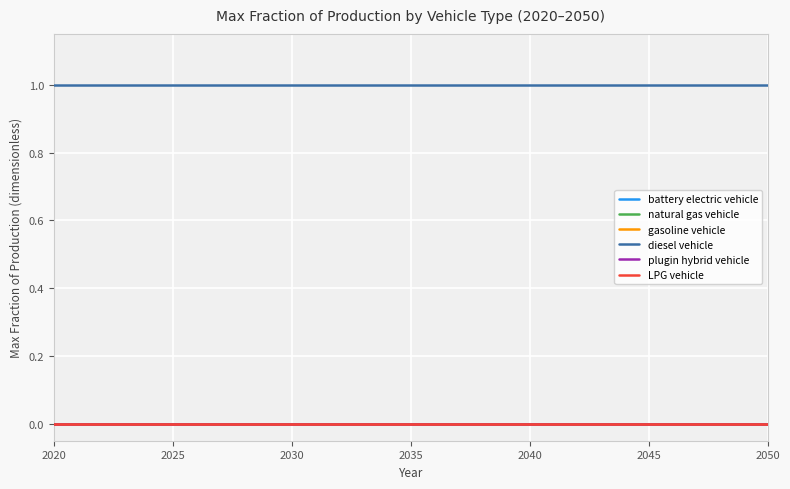

Reading left to right, list all the values displayed in this chart.

battery electric vehicle: 0	0	0	0	0	0	0	0	0	0	0	0	0	0	0	0	0	0	0	0	0	0	0	0	0	0	0	0	0	0	0
natural gas vehicle: 0	0	0	0	0	0	0	0	0	0	0	0	0	0	0	0	0	0	0	0	0	0	0	0	0	0	0	0	0	0	0
gasoline vehicle: 0	0	0	0	0	0	0	0	0	0	0	0	0	0	0	0	0	0	0	0	0	0	0	0	0	0	0	0	0	0	0
diesel vehicle: 1	1	1	1	1	1	1	1	1	1	1	1	1	1	1	1	1	1	1	1	1	1	1	1	1	1	1	1	1	1	1
plugin hybrid vehicle: 0	0	0	0	0	0	0	0	0	0	0	0	0	0	0	0	0	0	0	0	0	0	0	0	0	0	0	0	0	0	0
LPG vehicle: 0	0	0	0	0	0	0	0	0	0	0	0	0	0	0	0	0	0	0	0	0	0	0	0	0	0	0	0	0	0	0